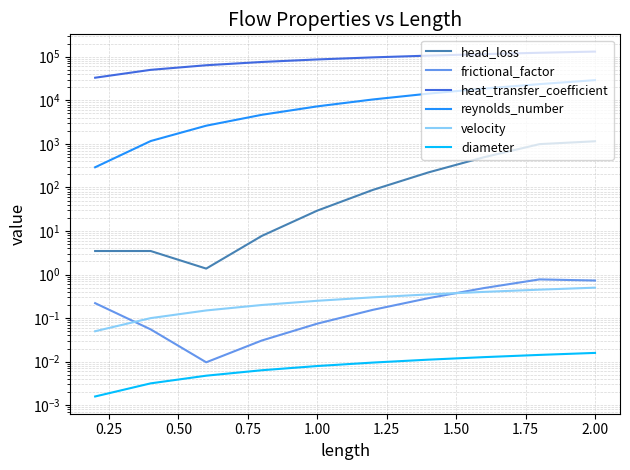

At how many categories does at least one series exceed 101137?

4